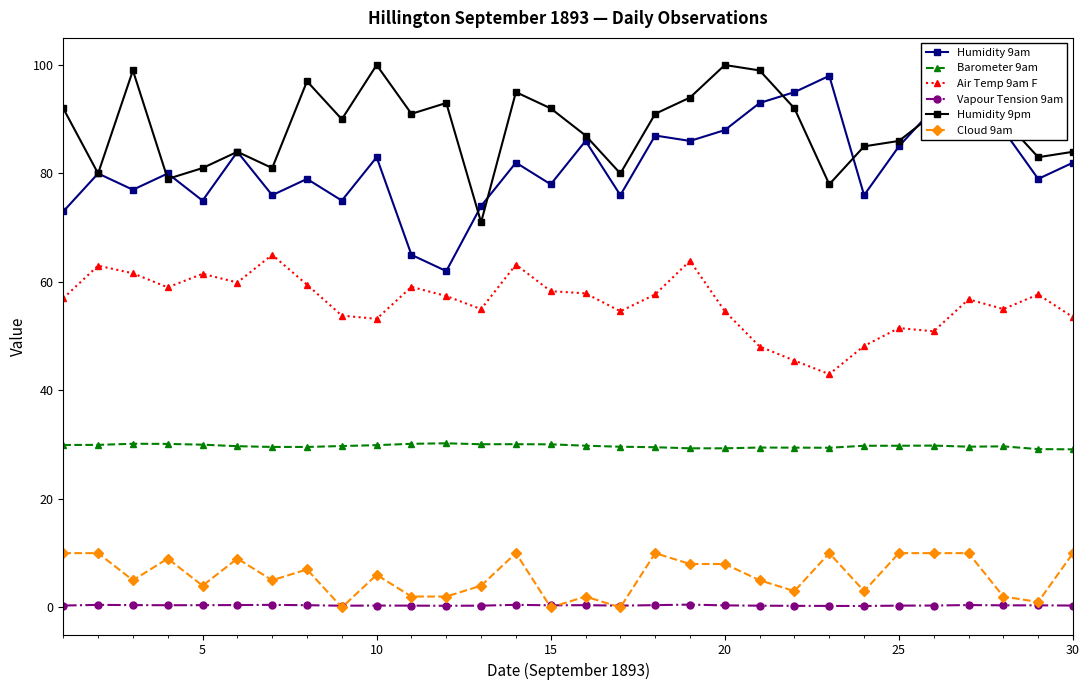

What is the maximum value shown in the chart?

100.0